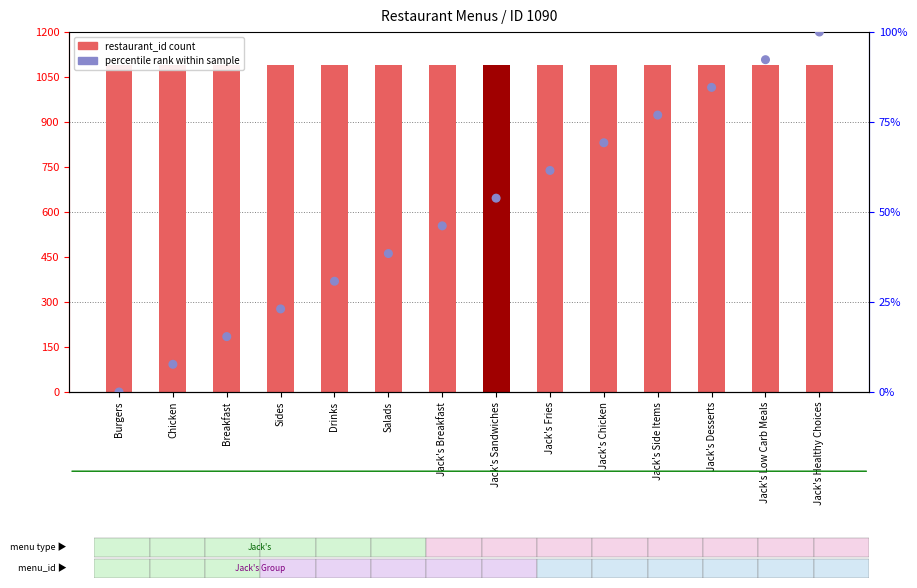

What is the total value across all series at Jack's Low Carb Meals?

1182.3